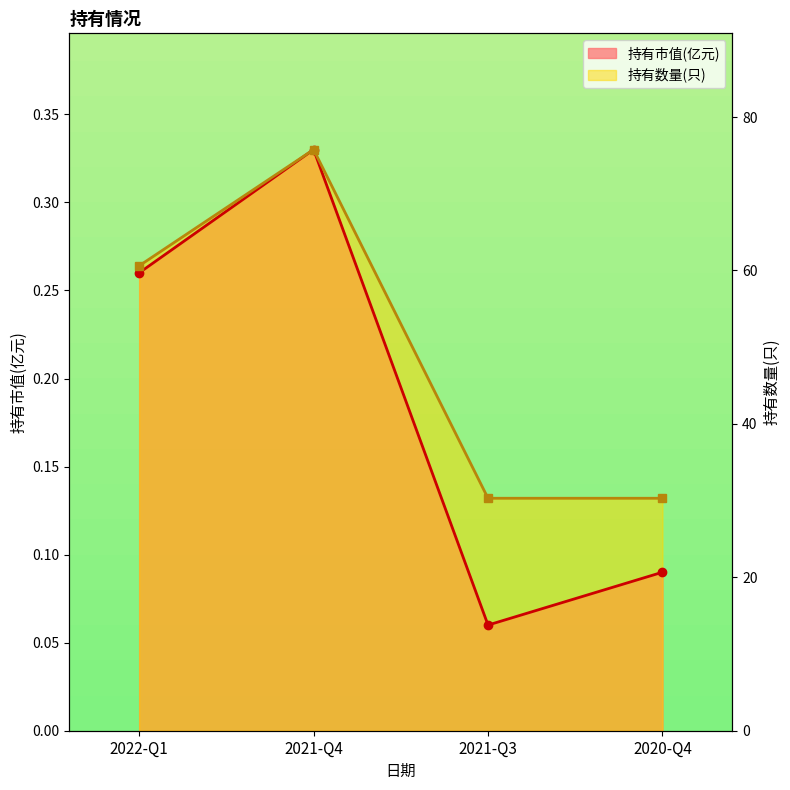

What position from the right is 2021-Q4?

3